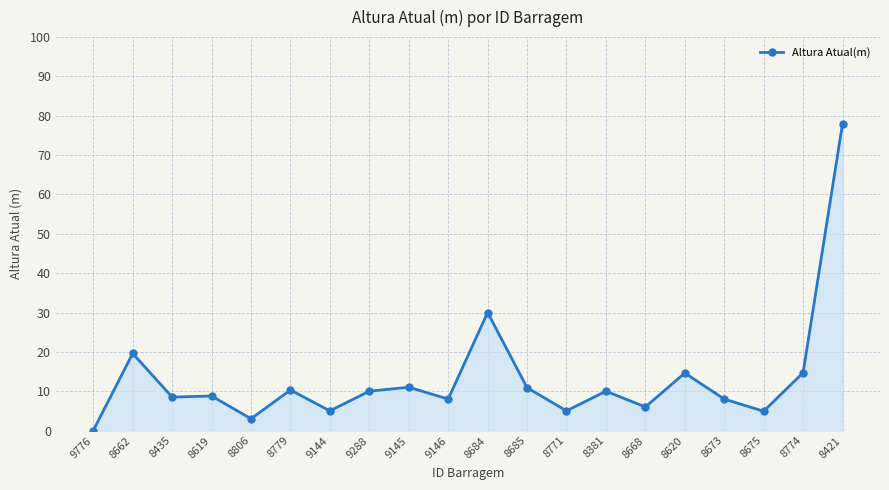

What is the value of the 8th point from the left?

10.0